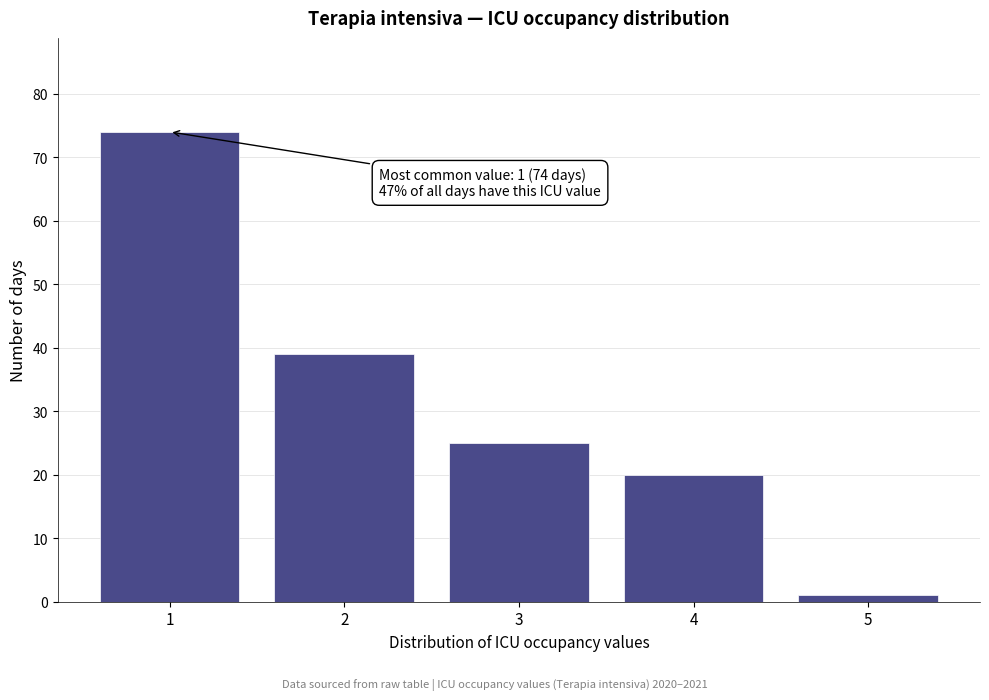

Reading left to right, what are all the values shown in this chart?

1=74	2=39	3=25	4=20	5=1